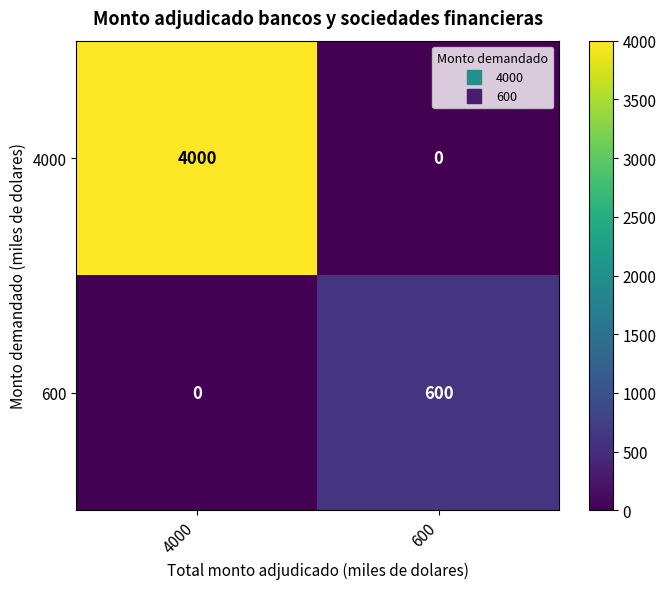

Which series has the largest range (max minus min)?

4000